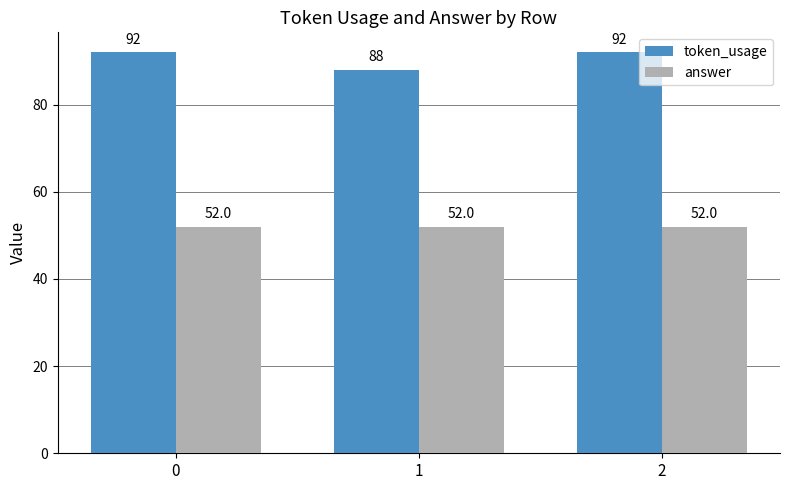

Rank the series by their average value, from highest to lowest.

token_usage, answer